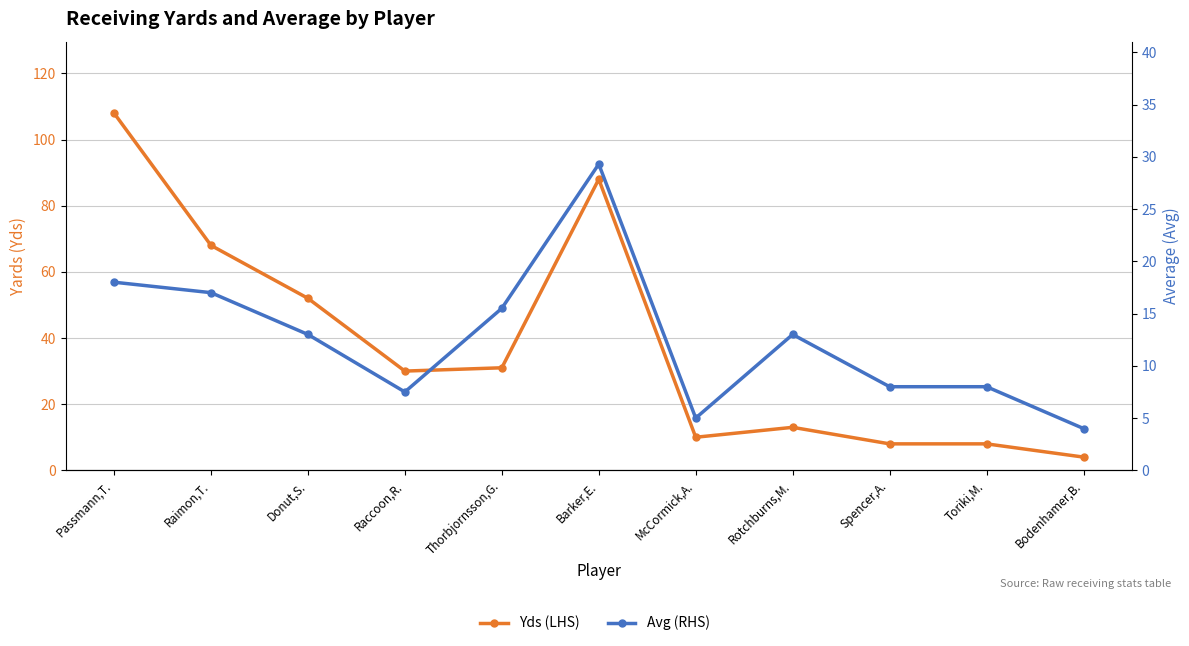

True or false: Yds (LHS) has a value of 23.4 at Rotchburns,M..

False